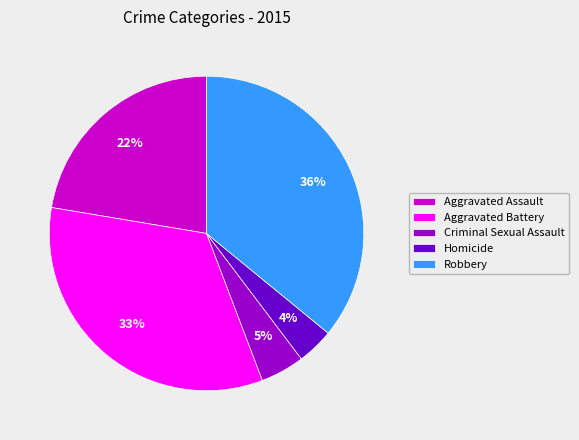

True or false: Criminal Sexual Assault accounts for 5% of the total.

True